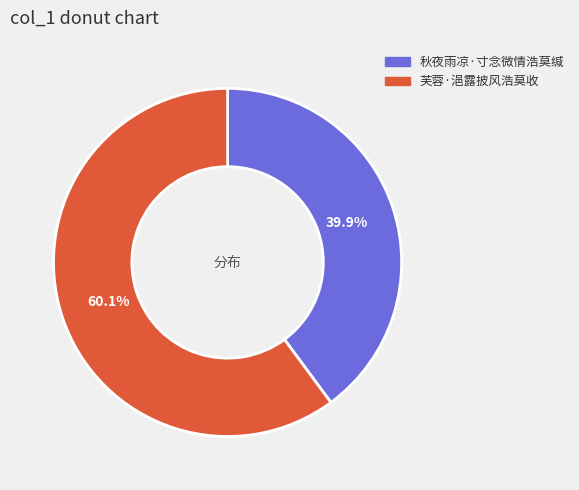

Between 秋夜雨凉·寸念微情浩莫缄 and 芙蓉·浥露披风浩莫收, which is larger?

芙蓉·浥露披风浩莫收